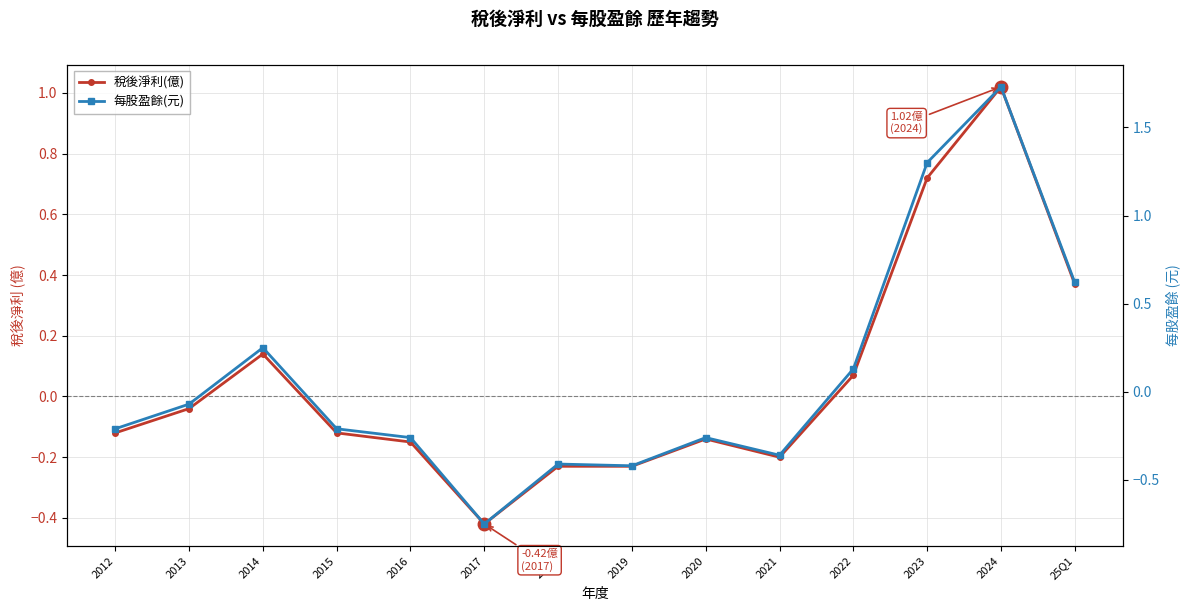

Between 2023 and 25Q1, which is larger?

2023